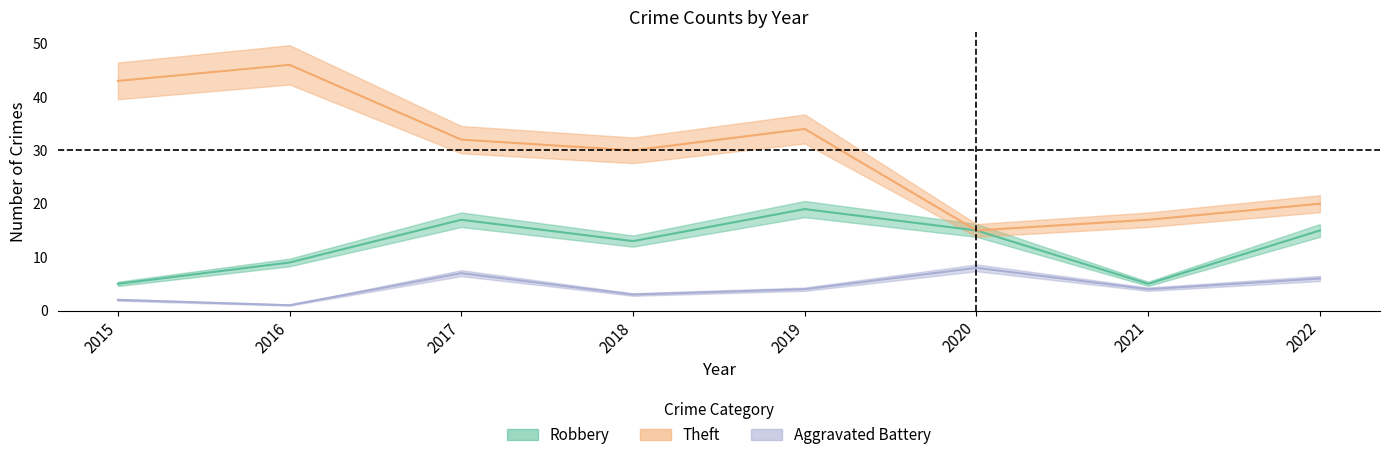

How many interior local peaks does the Robbery series have?

2